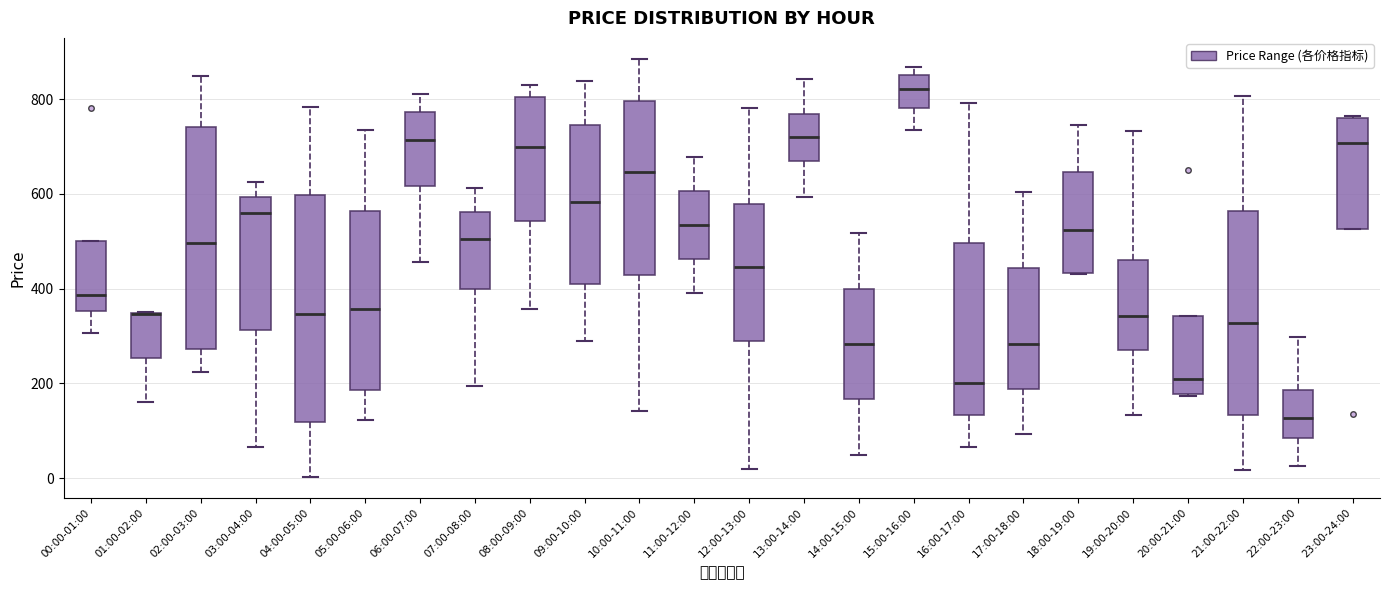

Where does the lower whisker of the box for 17:00-18:00 end on the y-axis? The values are not printed on the chart, so give them approximately, as read against the axis.

100